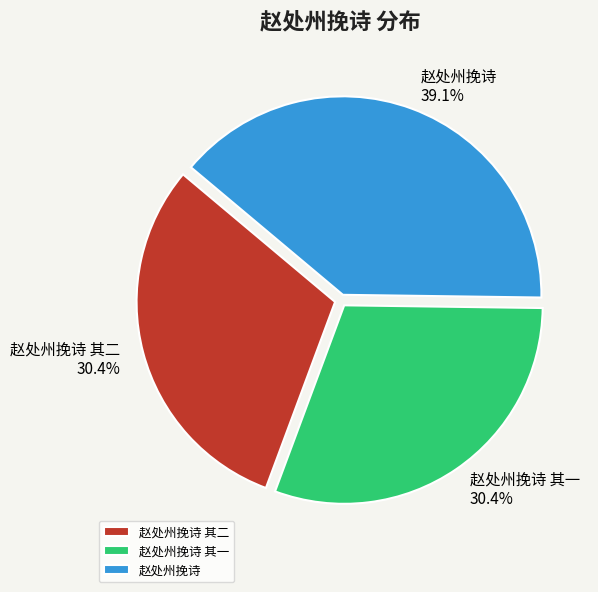

Which slice is the largest?

赵处州挽诗